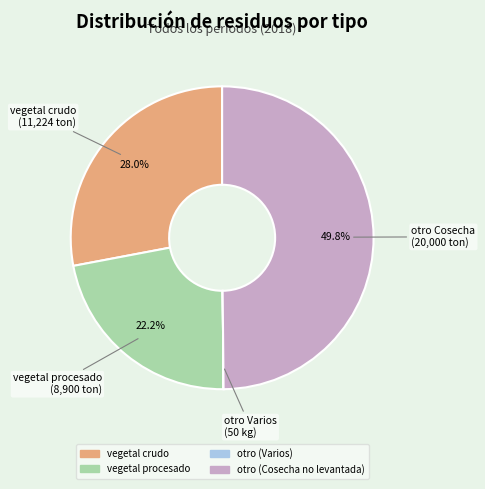

Does vegetal procesado account for over 50% of the chart?

No